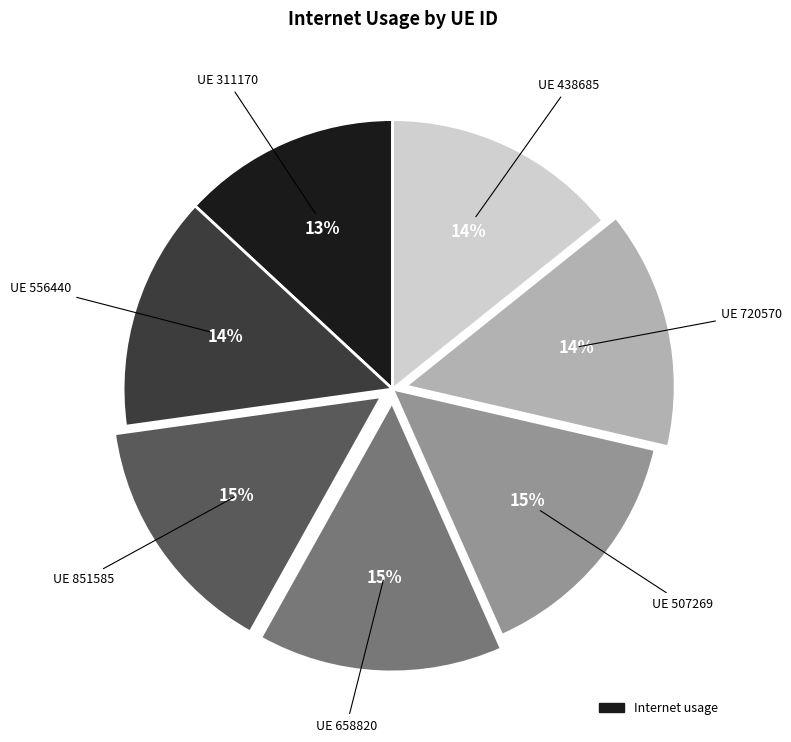

To the nearest percent, what is the average slice percentage?

14%